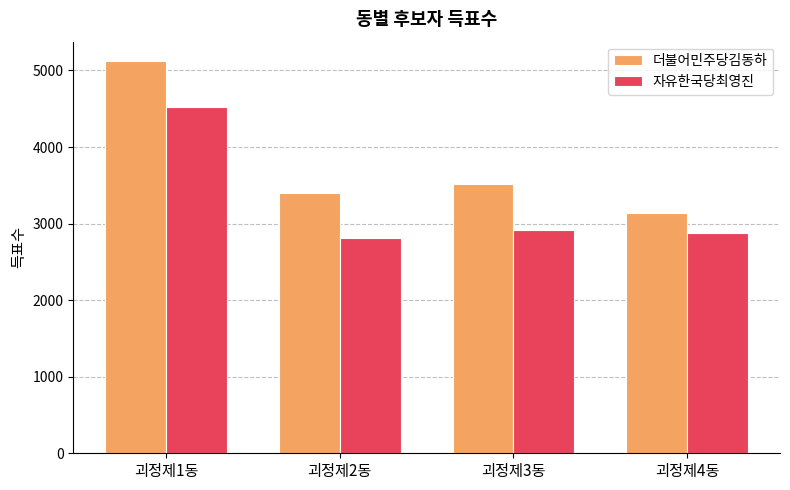

Rank the categories by 더불어민주당김동하 value from highest to lowest.

괴정제1동, 괴정제3동, 괴정제2동, 괴정제4동